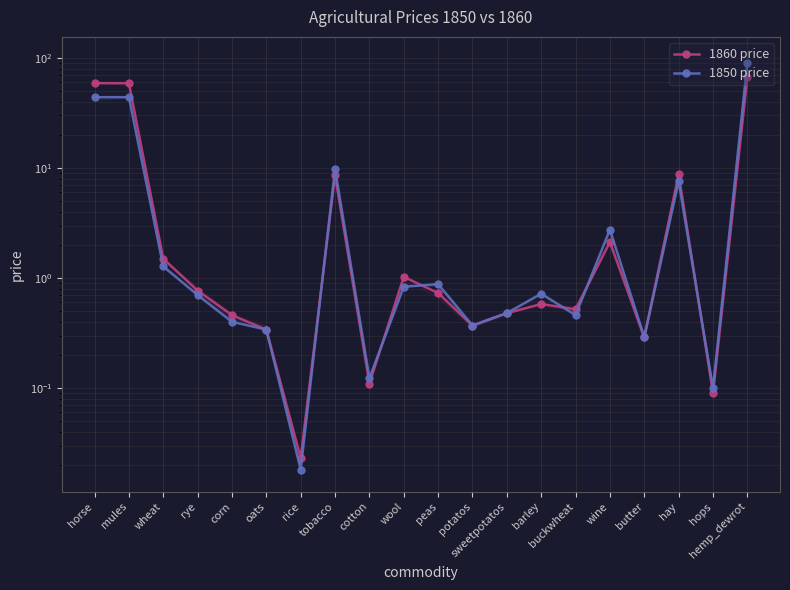

At which category is the sum across all series the highest?

hemp_dewrot